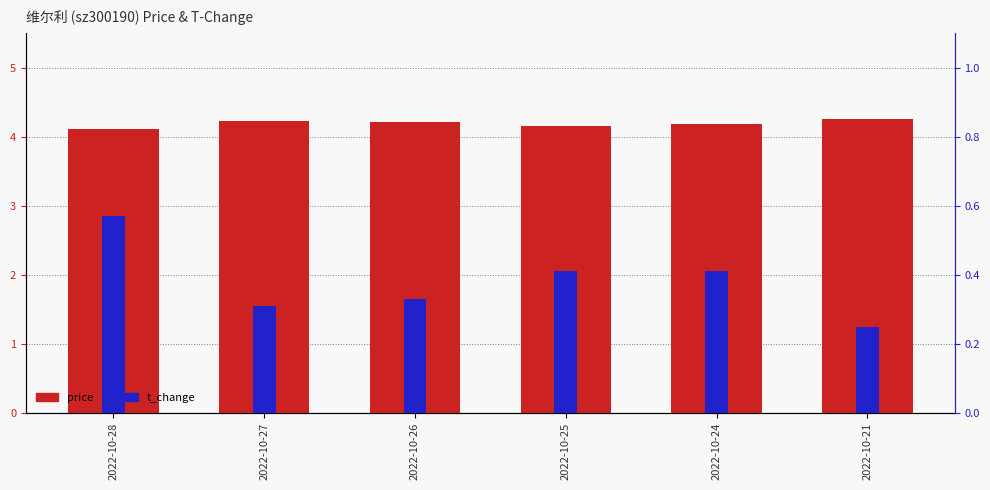

Rank the categories by price value from lowest to highest.

2022-10-28, 2022-10-25, 2022-10-24, 2022-10-26, 2022-10-27, 2022-10-21